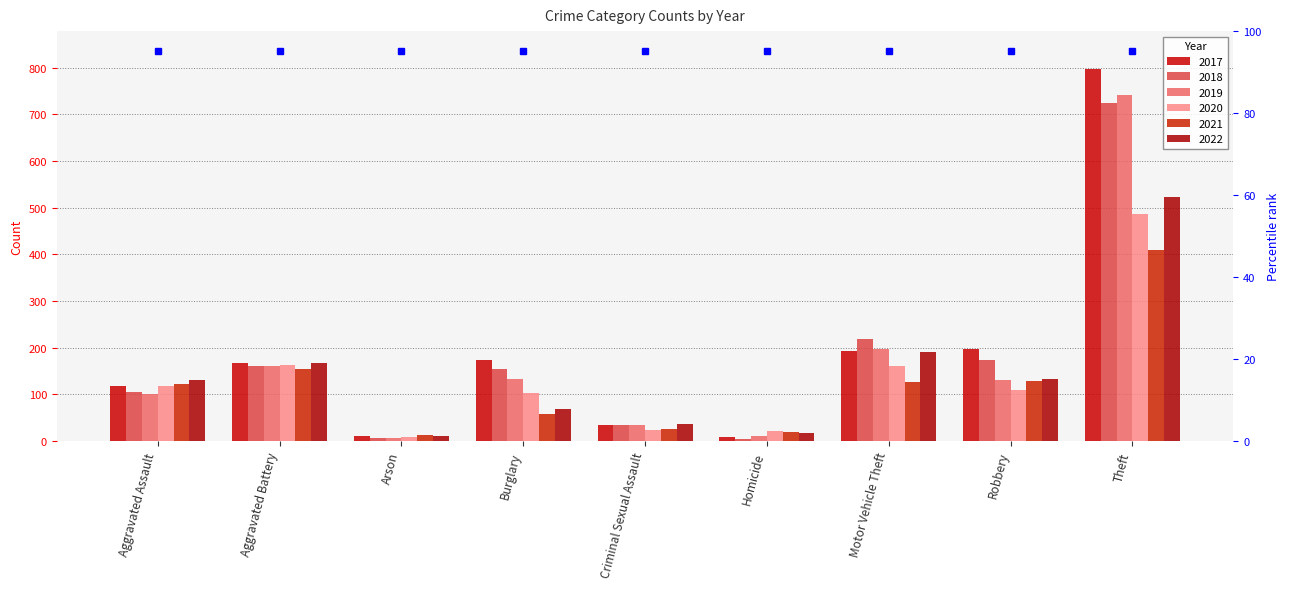

At which label is 2017 closest to 402?

Robbery